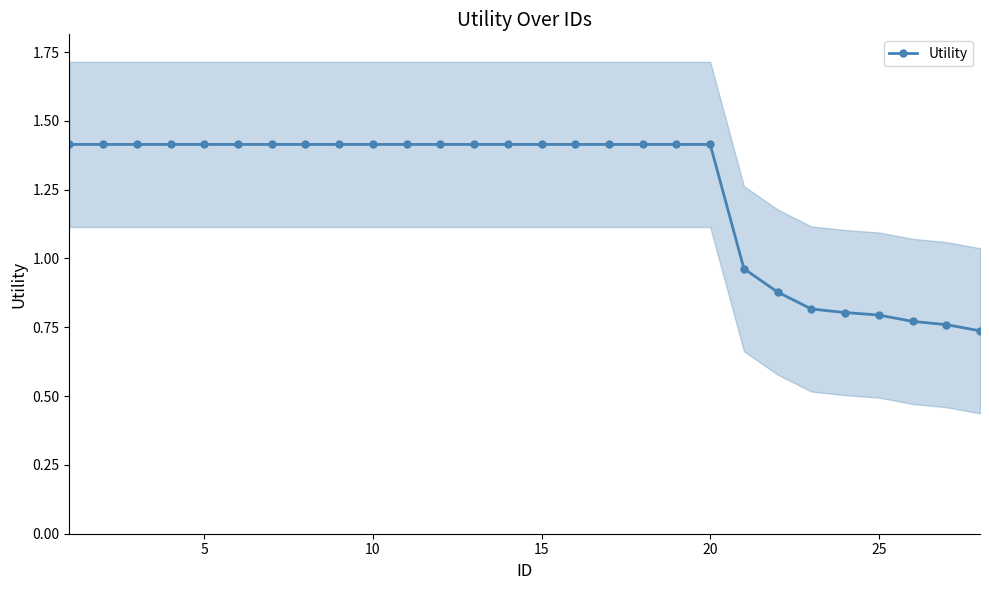

Does the chart have visible grid lines?

No